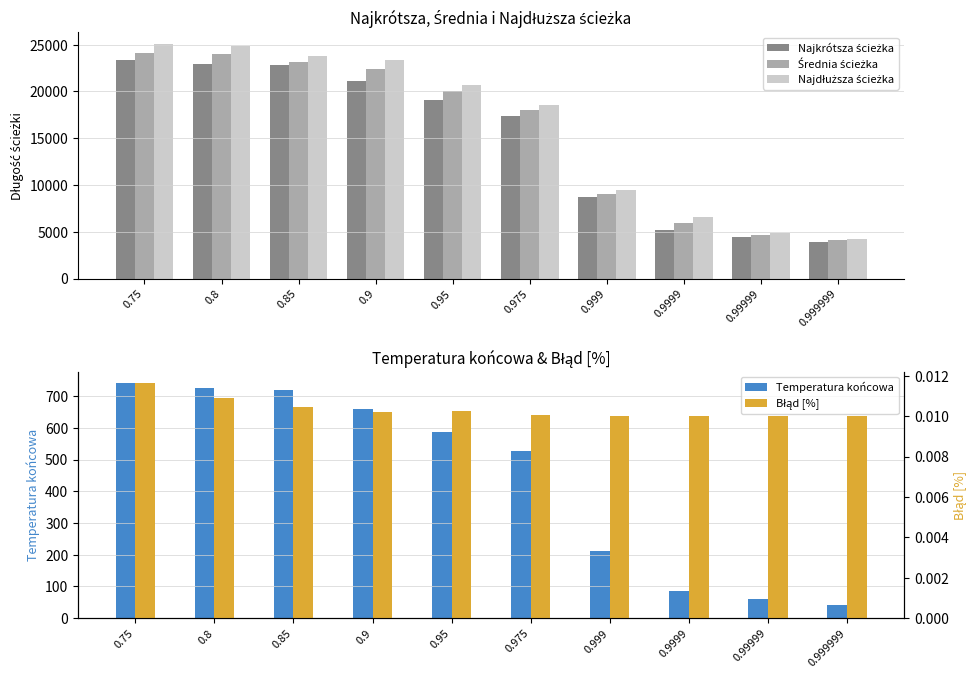

How many bars are there in each group?

5